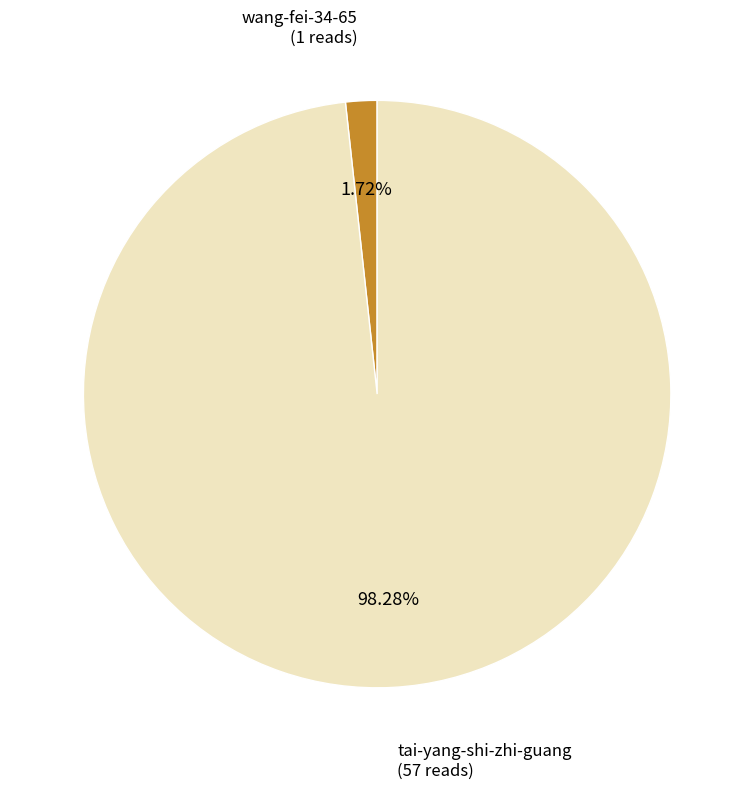

Combined, do wang-fei-34-65 and tai-yang-shi-zhi-guang account for over 50%?

Yes